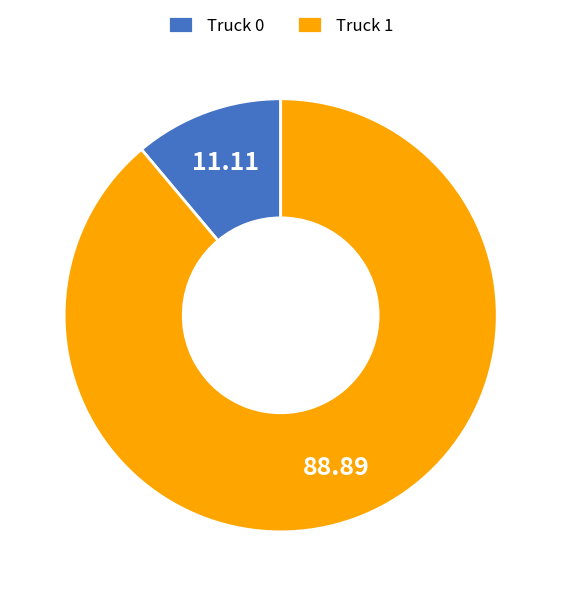

How many slices are in this pie chart?

2